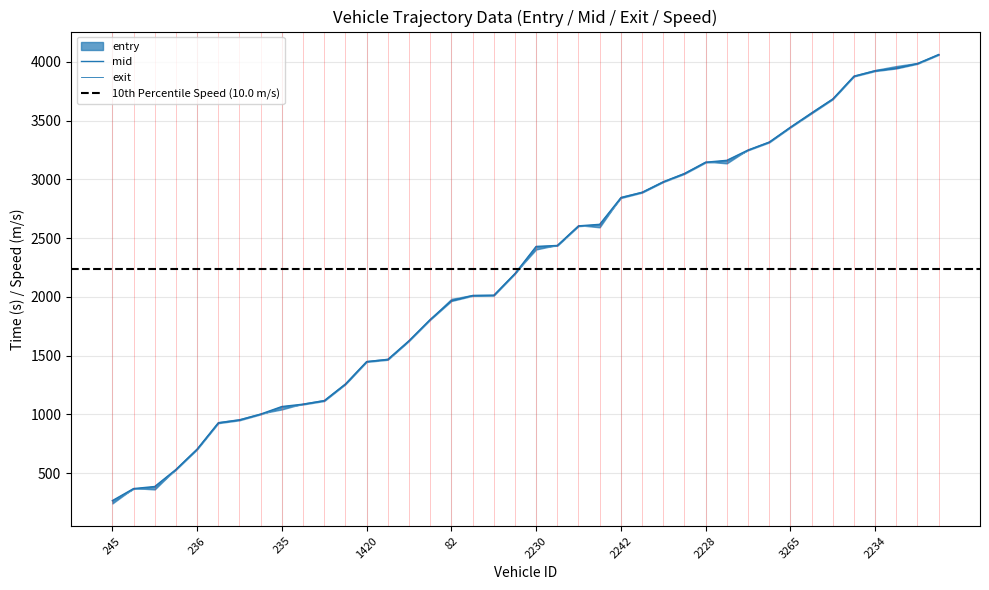

Count the number of categories in the chart.

40